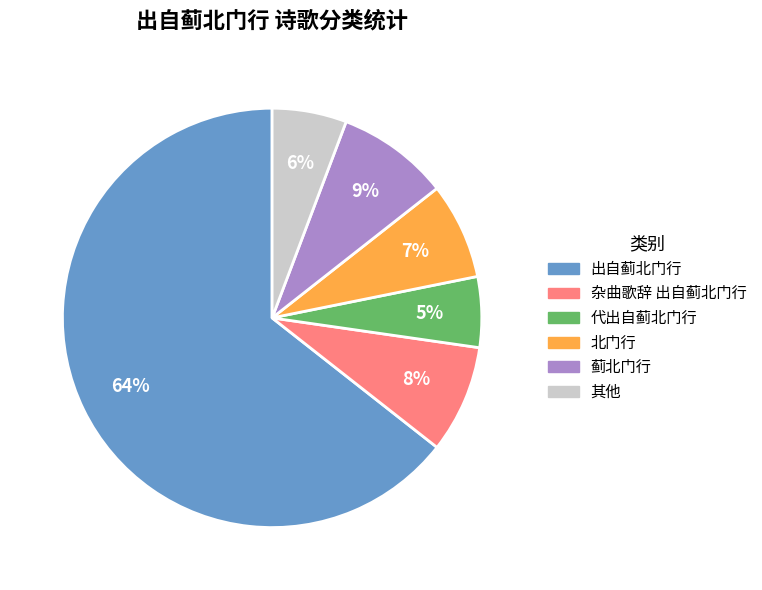

Does any single category account for the majority?

Yes